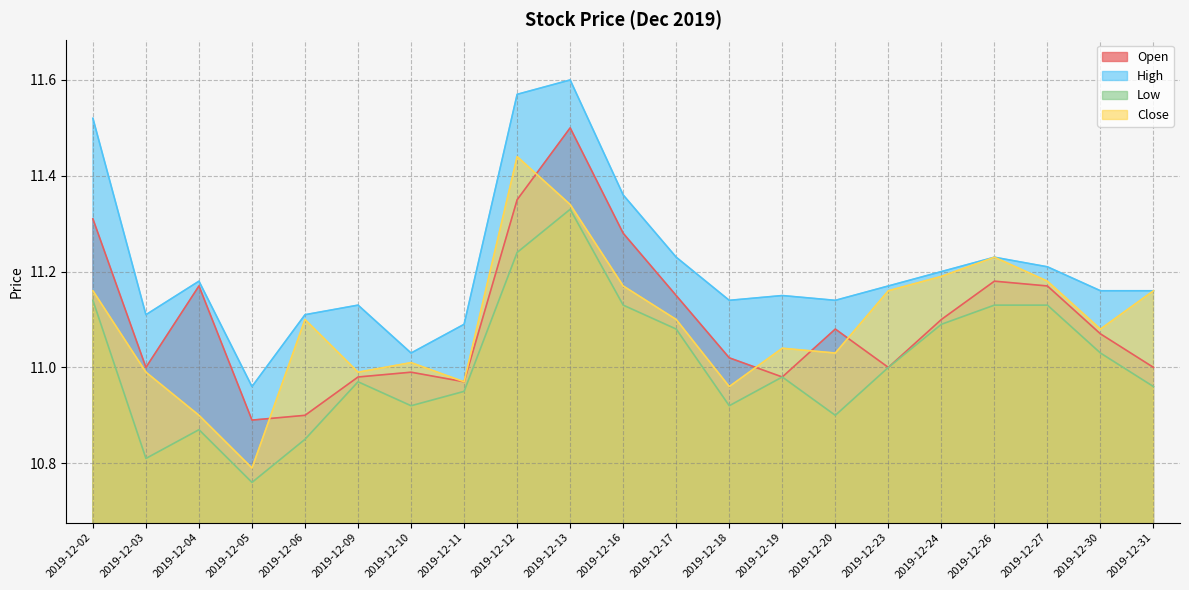

Between 2019-12-02 and 2019-12-18, which is larger?

2019-12-02